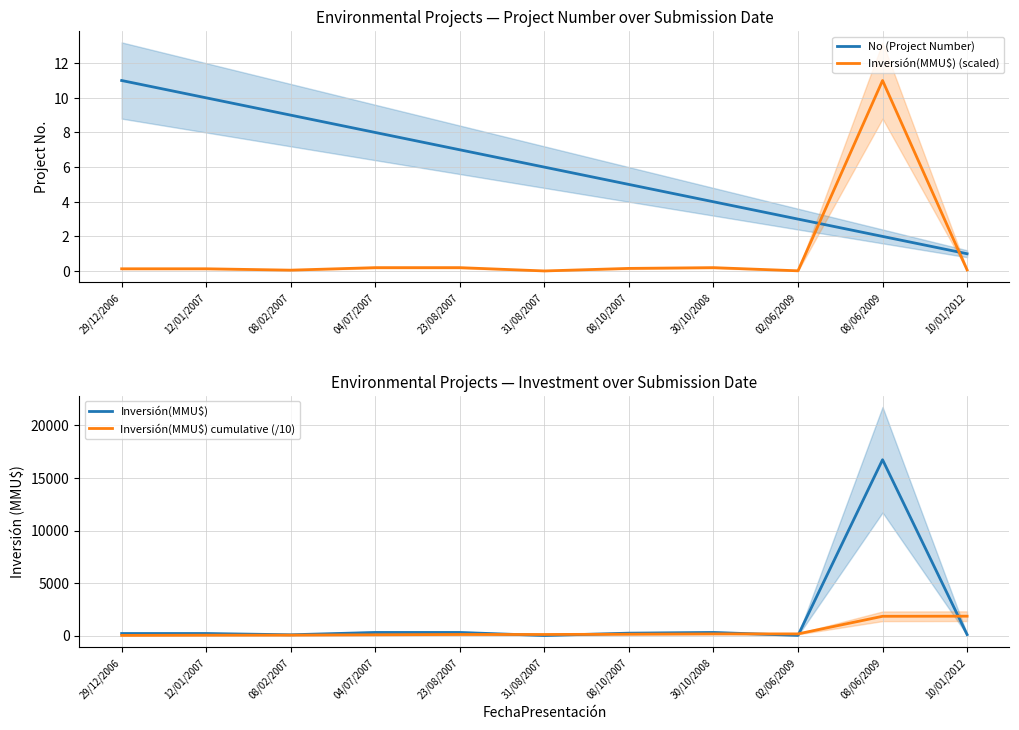

True or false: Inversión(MMU$) cumulative (/10) and Inversión(MMU$) (scaled) cross at least once.

False